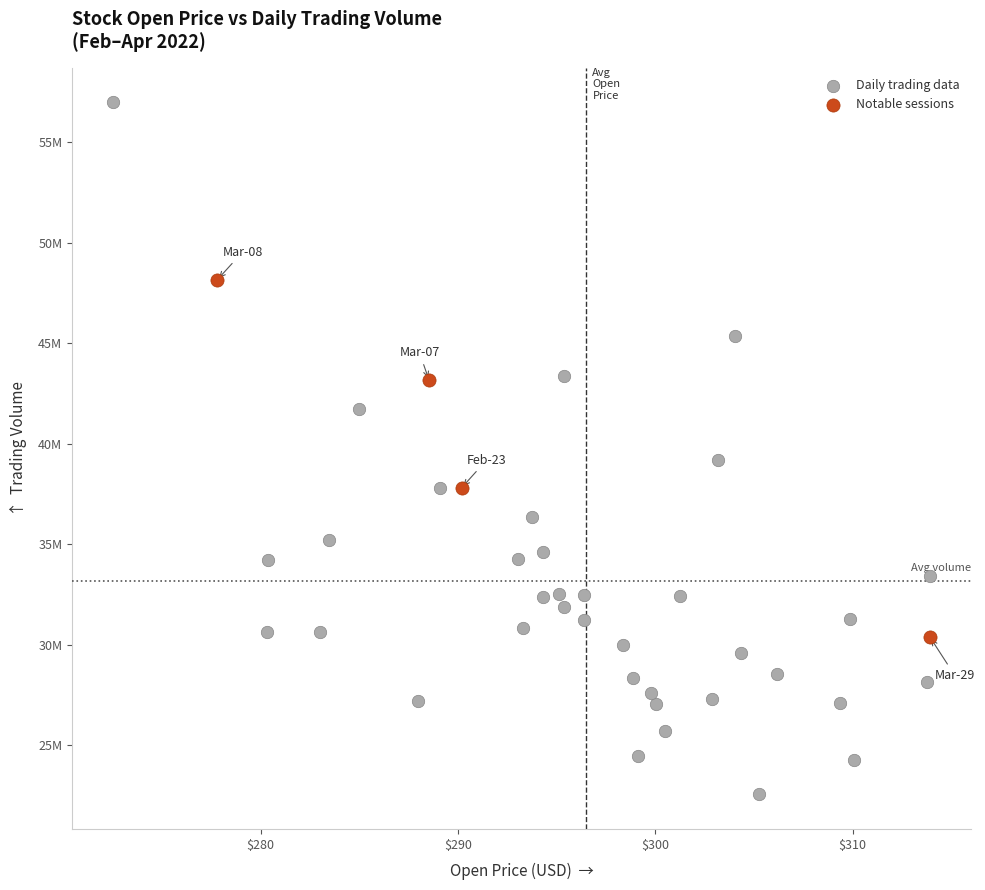

What are all the series names shown in the legend?

Daily trading data, Notable sessions